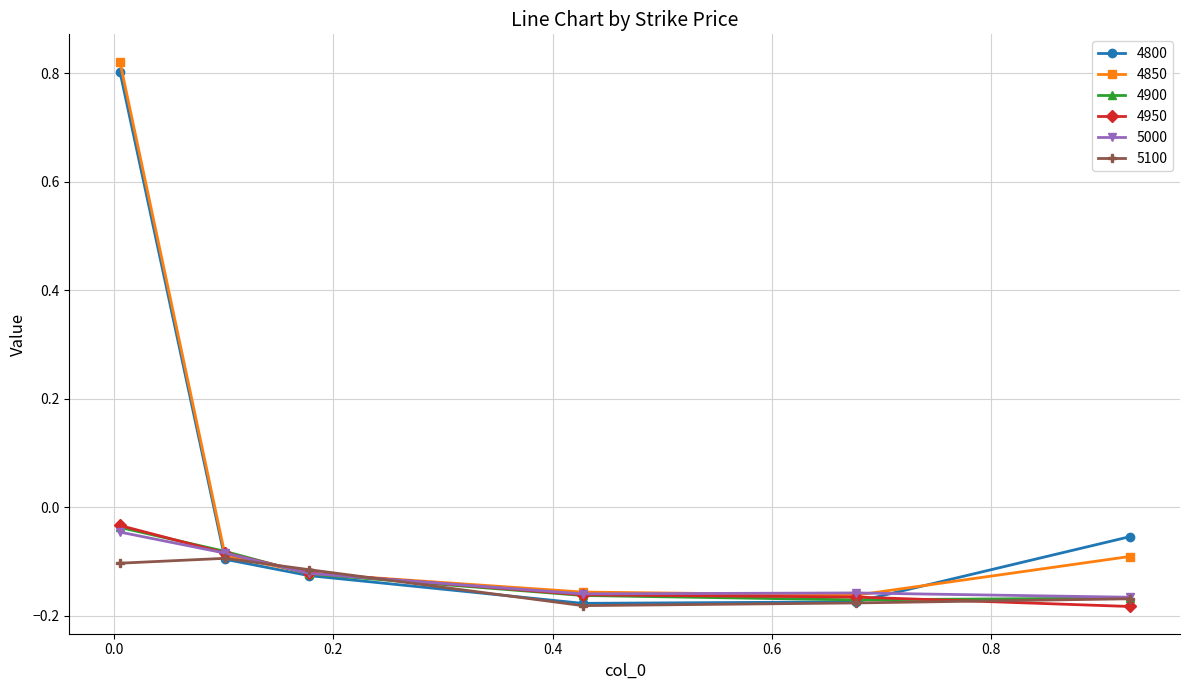

How many categories are shown in the chart?

6